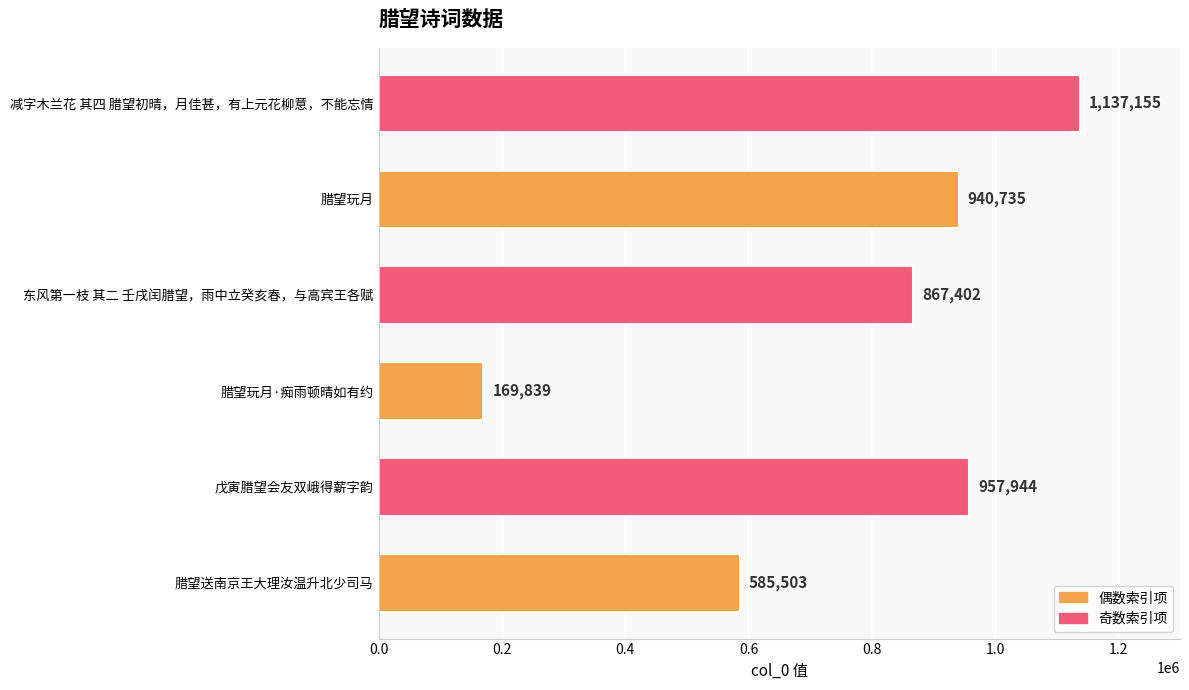

Is it true that the value at 戊寅腊望会友双峨得薪字韵 is 957944?

True